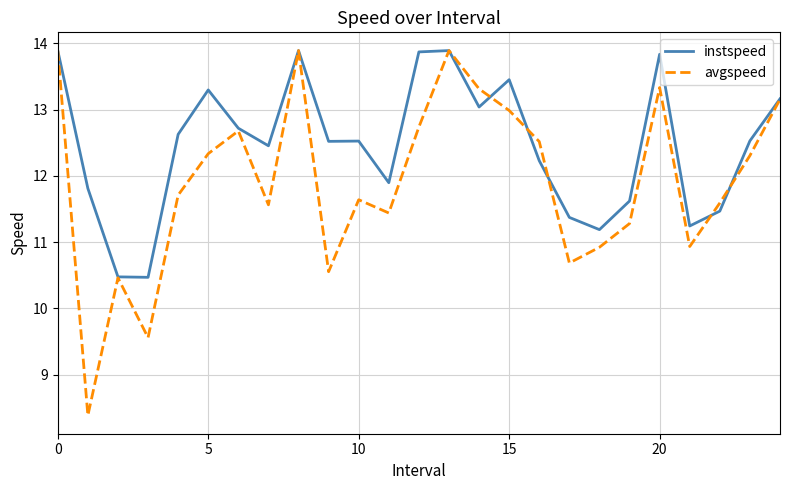

What is the minimum value for avgspeed?

8.4